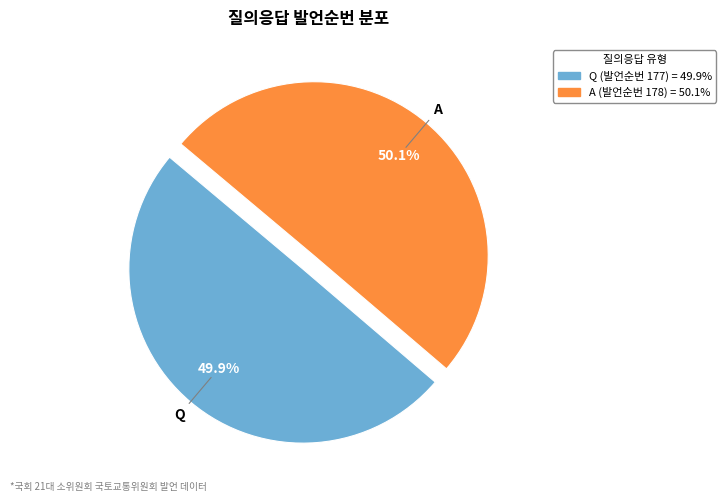

How many slices are in this pie chart?

2